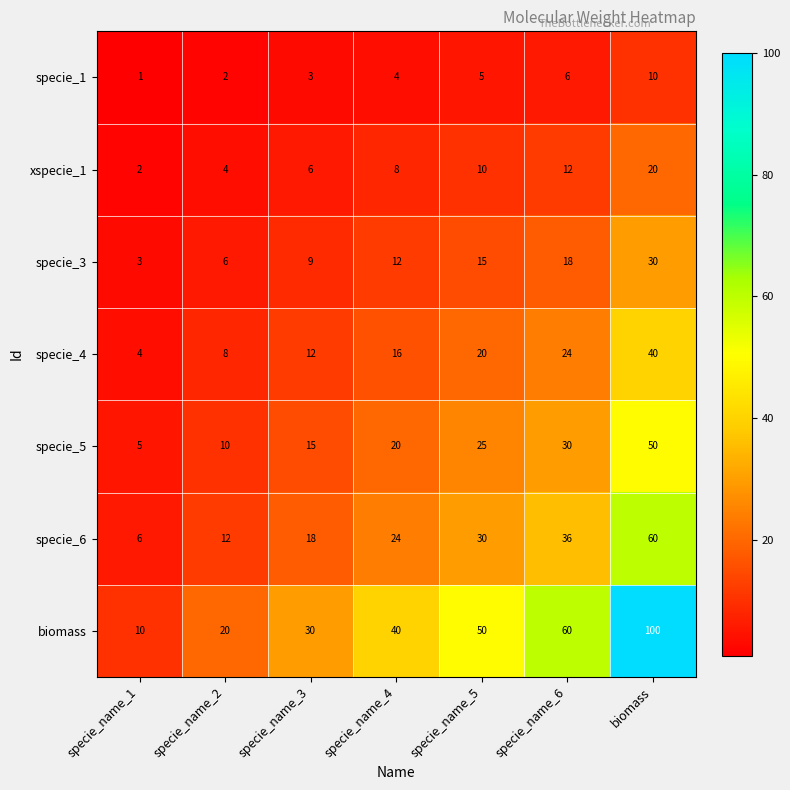

Is it true that specie_3 equals 15 at specie_name_5?

True